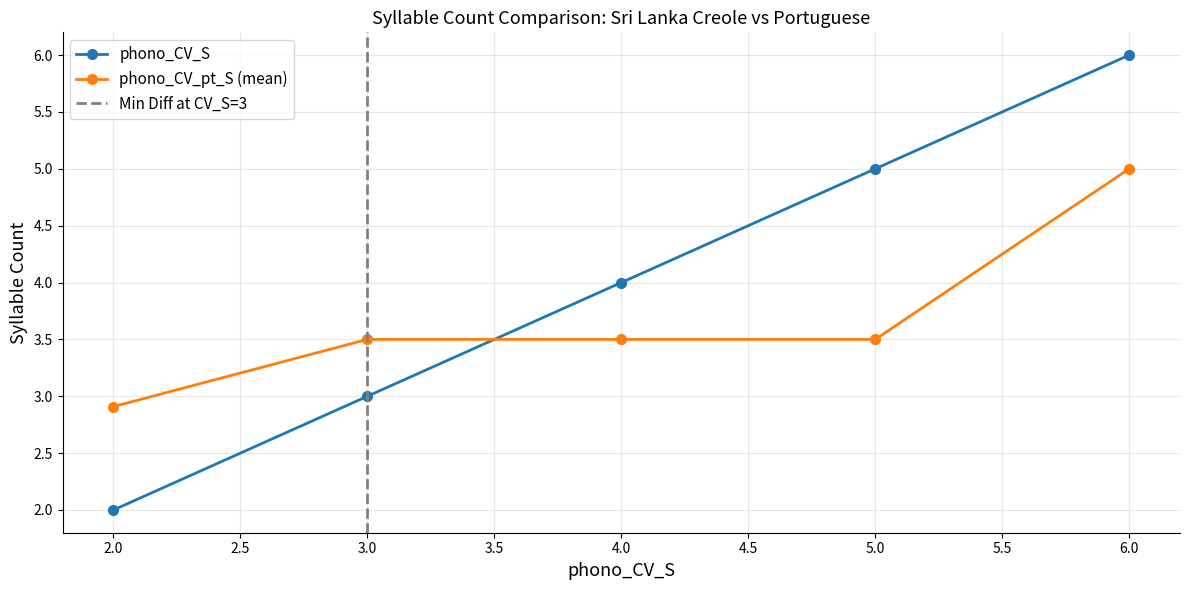

How many lines are shown in the chart?

2